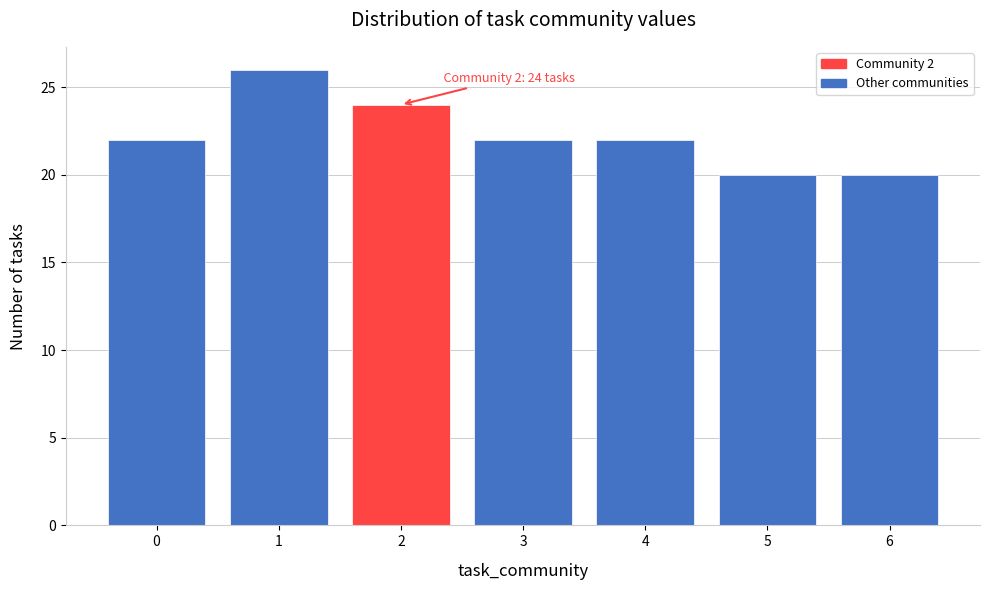

Reading left to right, transcribe all the data shown in this chart.

22	26	24	22	22	20	20